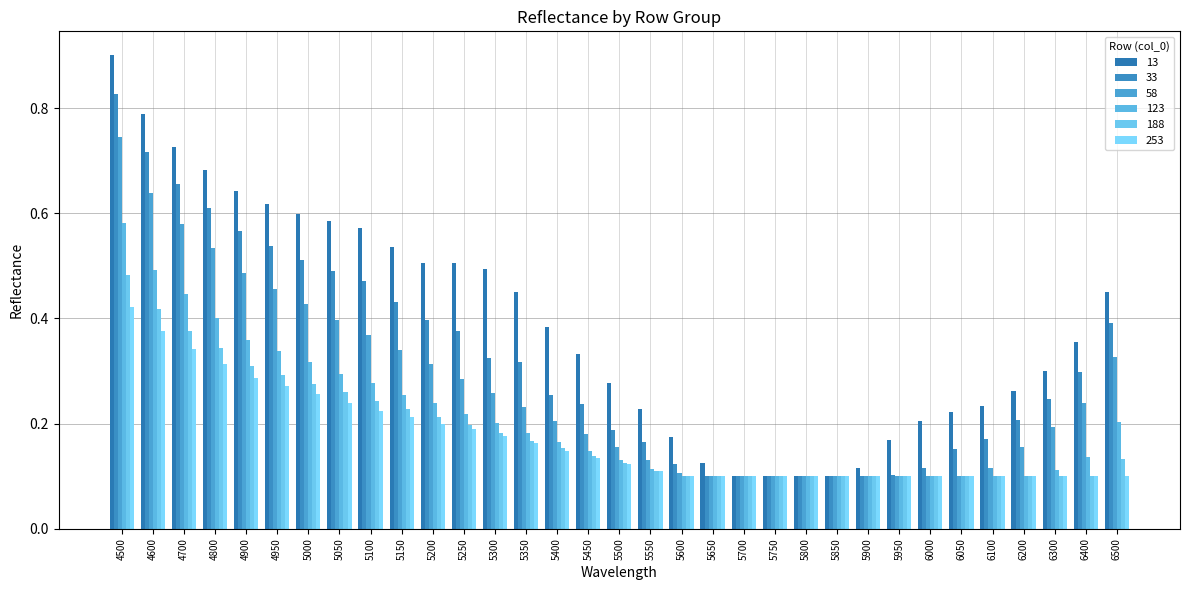

How many bars are there in total?

198